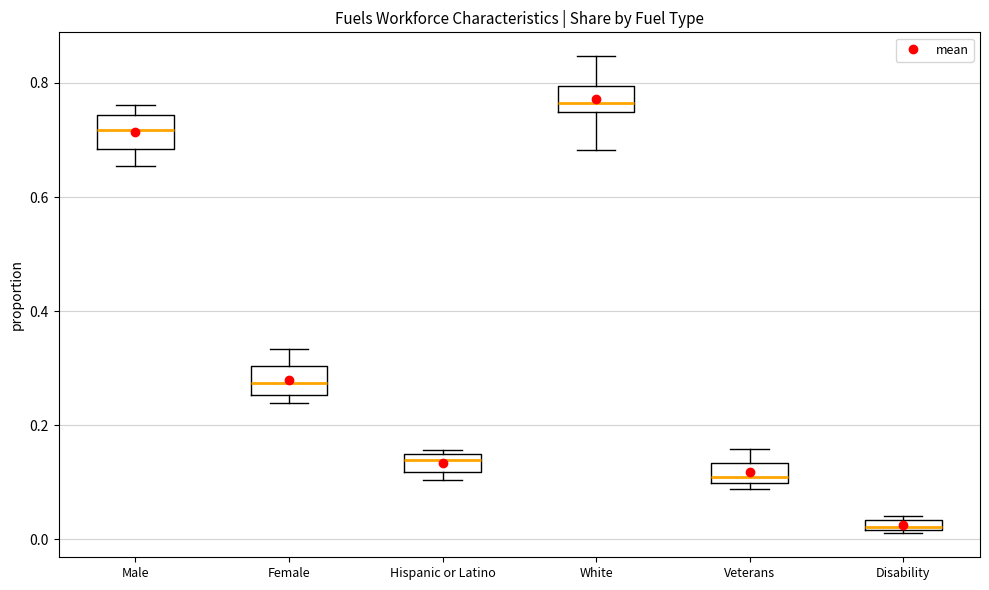

Where is the lower edge of the box for White on the y-axis? The values are not printed on the chart, so give them approximately, as read against the axis.

0.74